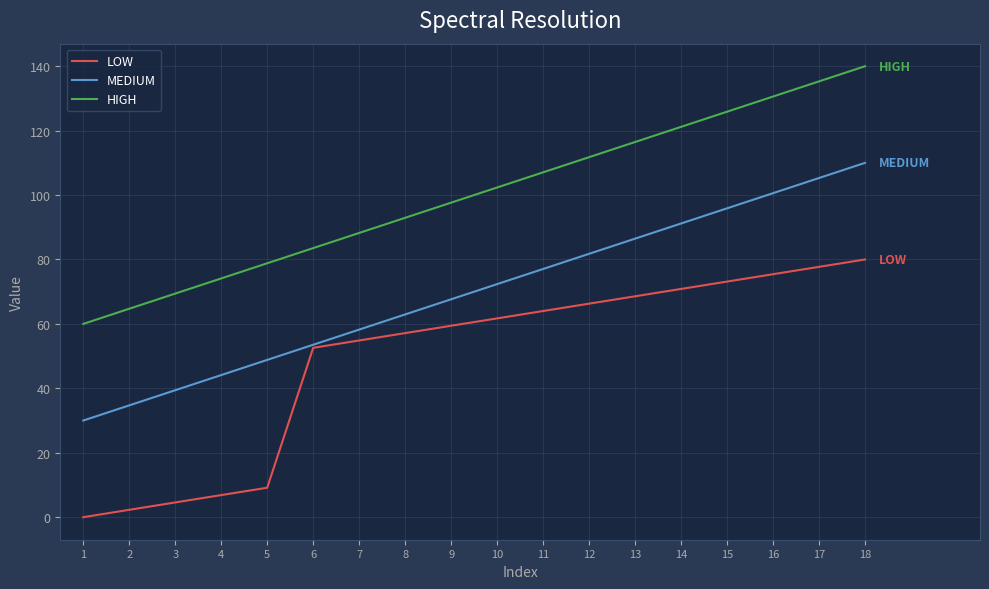

Is this an area chart (filled region under the line)?

No